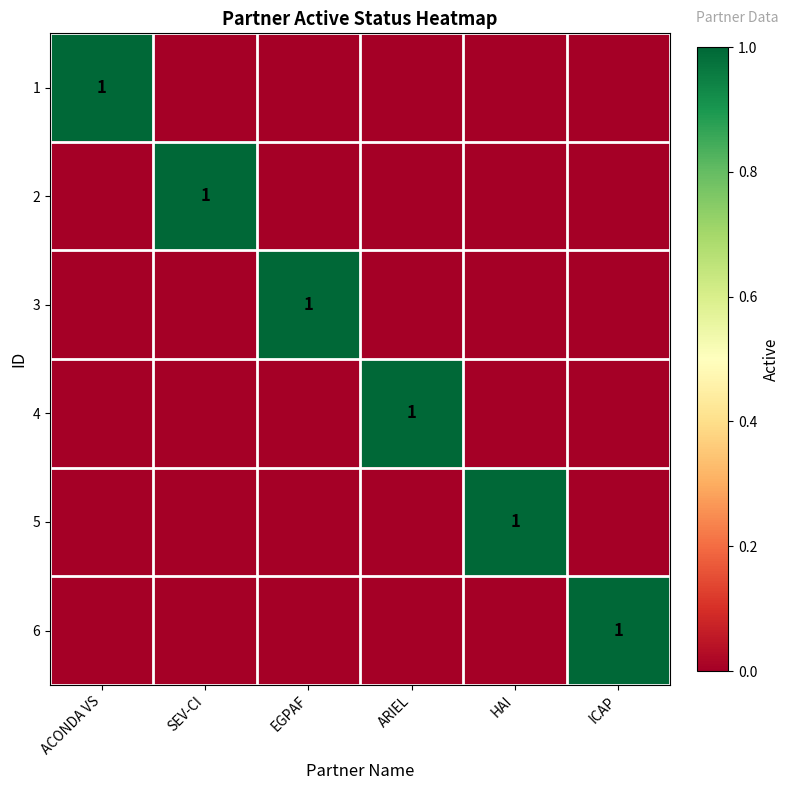

The value of 5 at HAI is 2. True or false?

False